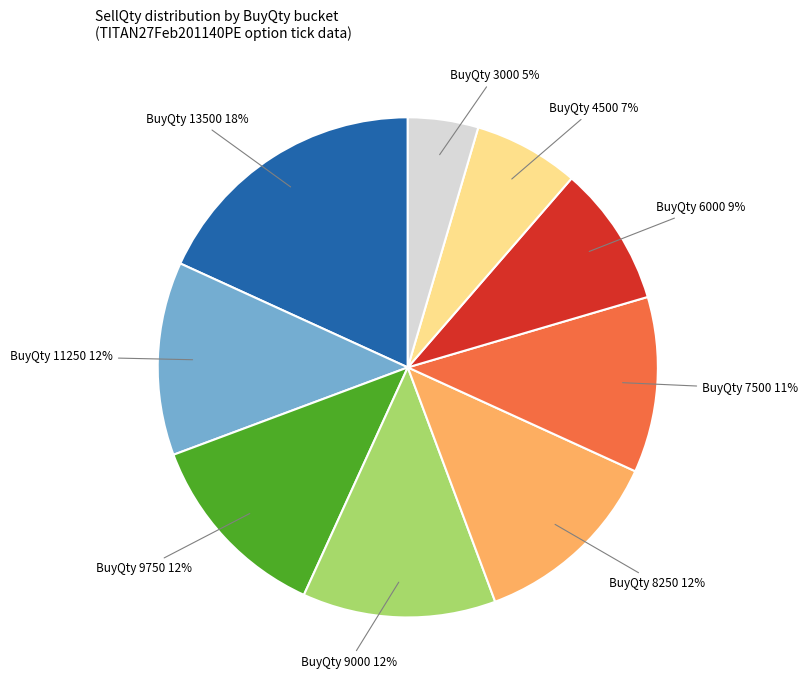

To the nearest percent, what is the average slice percentage?

11%